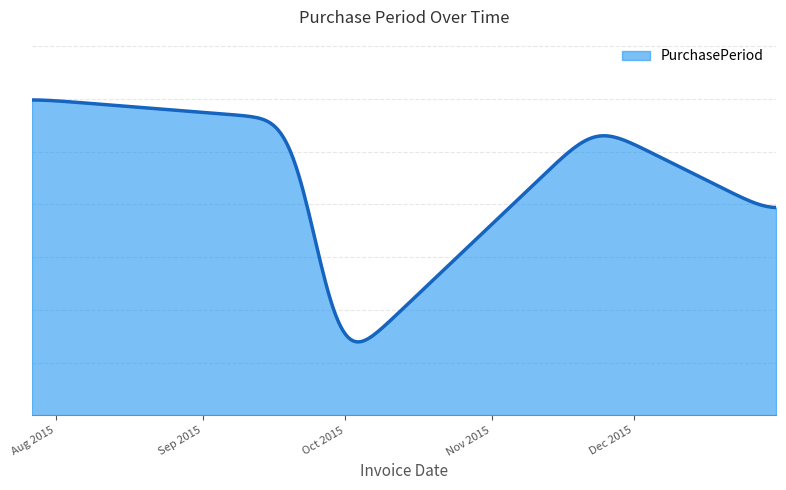

Does the chart display data point markers on the line(s)?

No